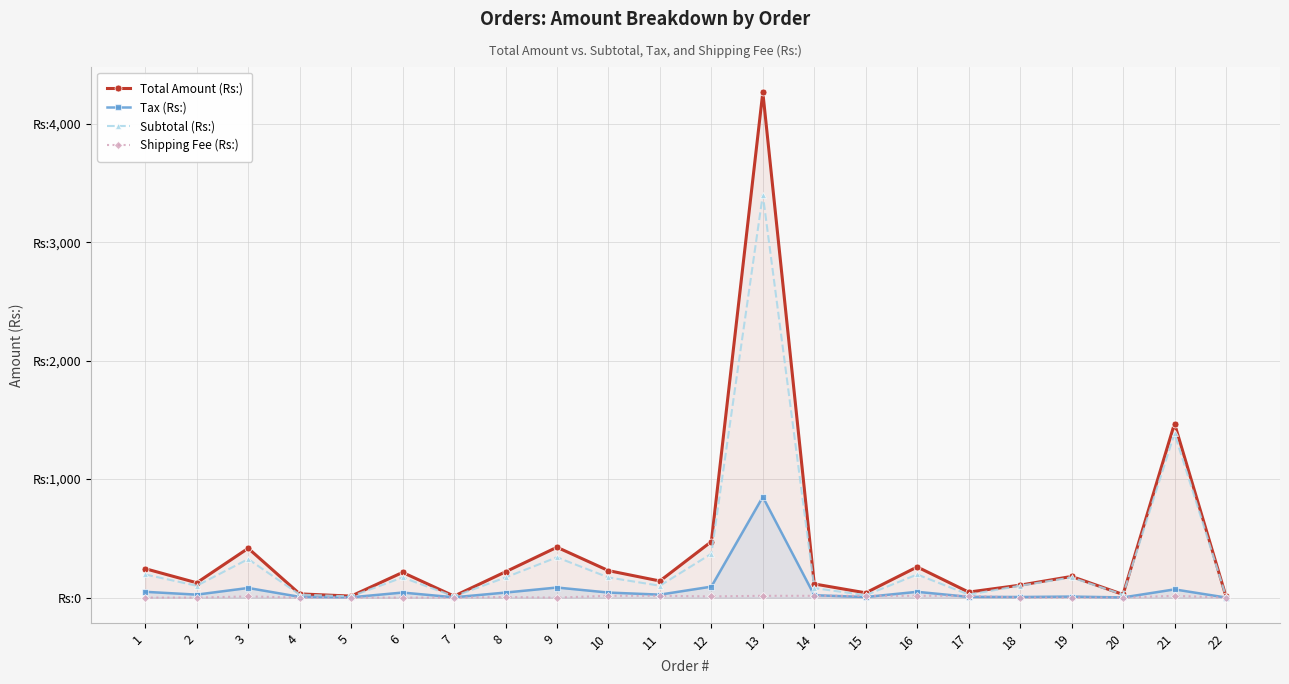

Which has a higher value, 15 or 1?

1